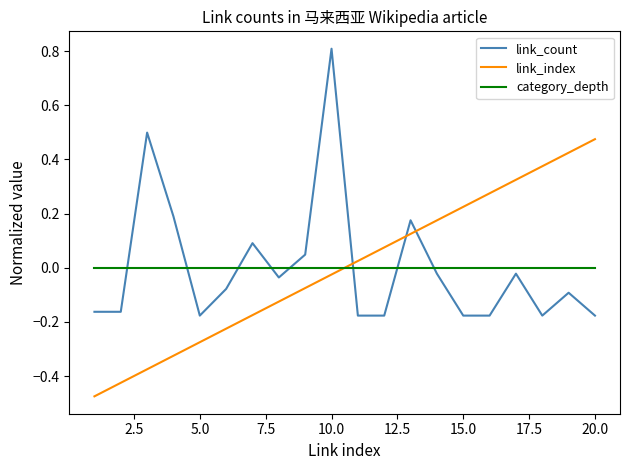

True or false: link_count and link_index intersect in this chart.

True